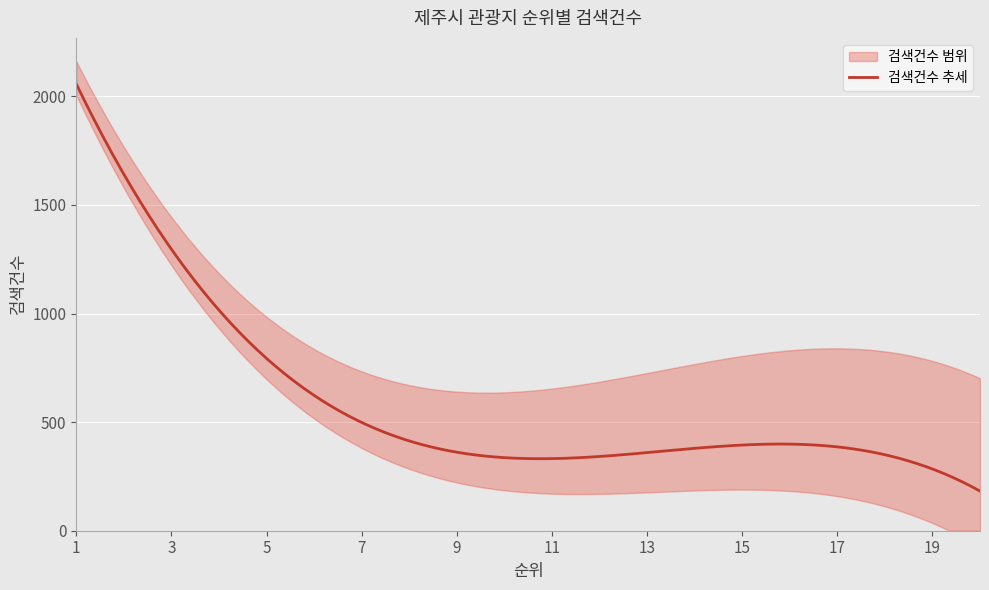

What is the sum of all values?

12445